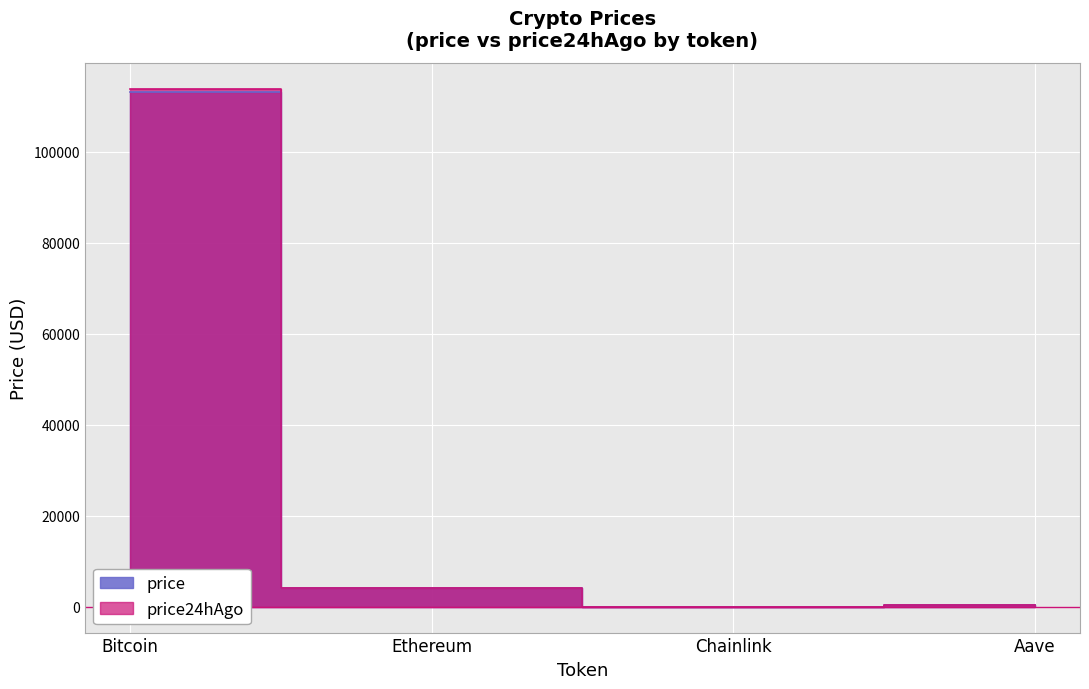

What is the sum of the price values at Ethereum and Chainlink?

4149.0